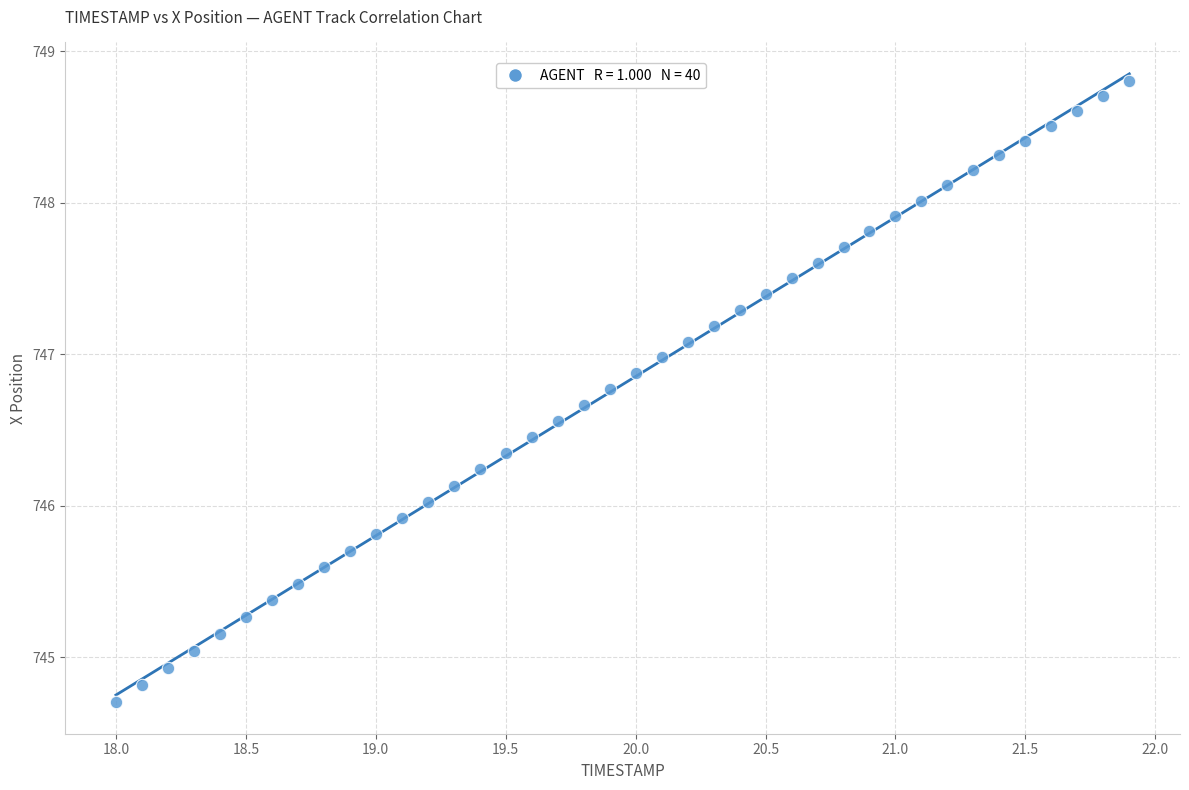

What is the range of X values (max minus min)?

3.9